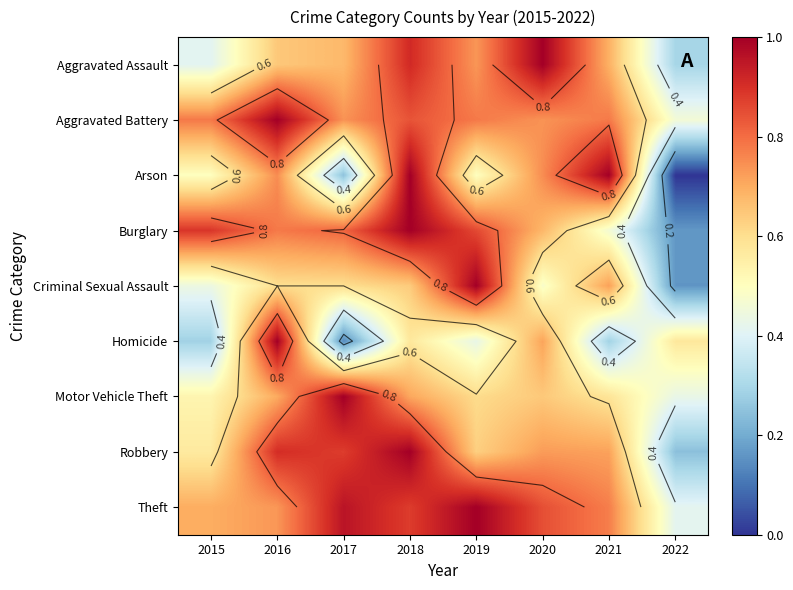

Between 2017 and 2018, which series saw the biggest shift?

Arson